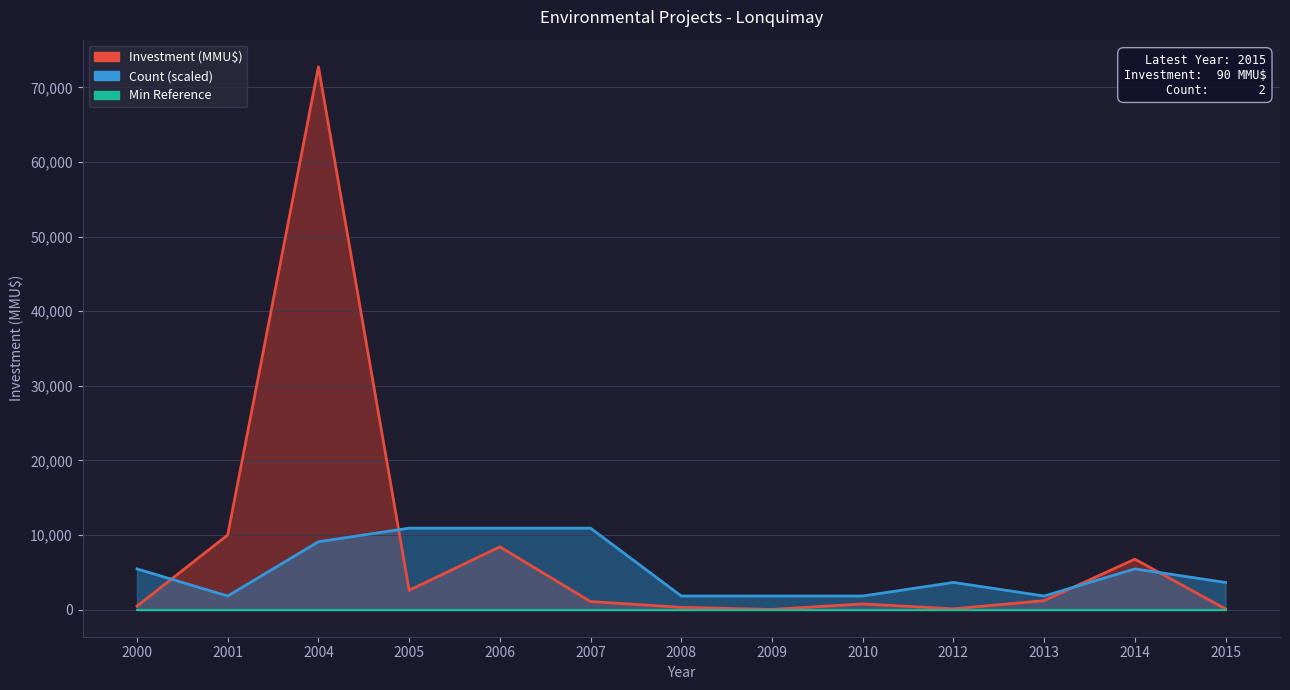

What is the maximum value shown in the chart?

72751.0